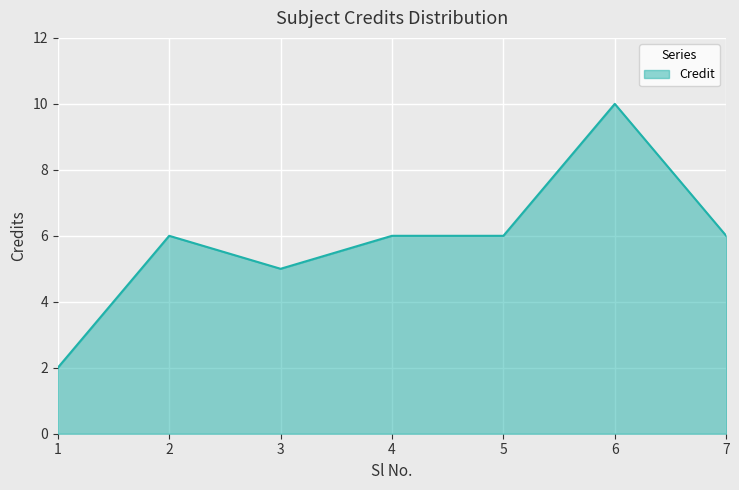

True or false: the data shows 2 at 6.

False